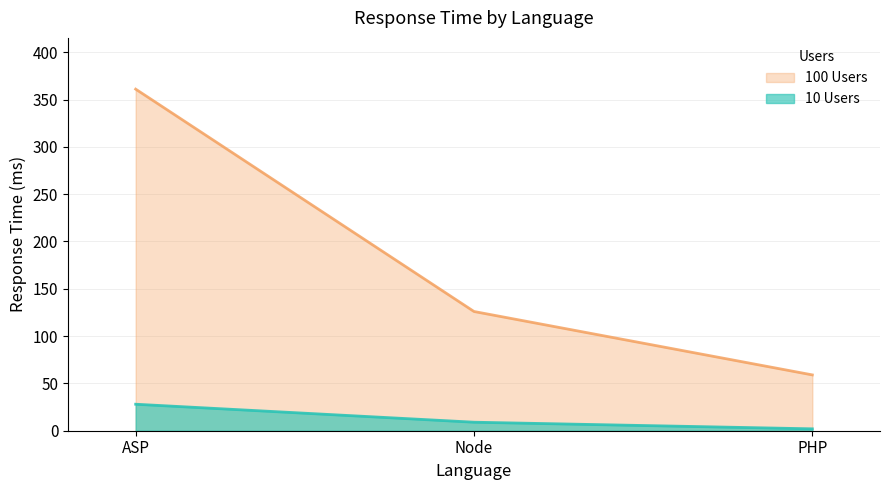

Does the chart display data point markers on the line(s)?

No